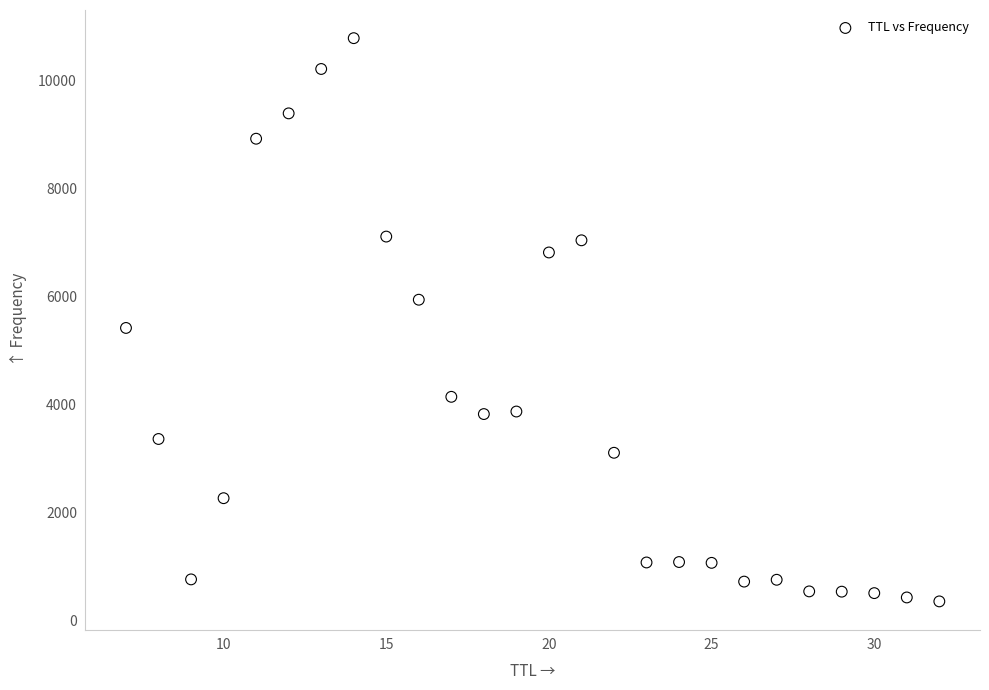

What Y value in the scatter plot is closest to 5566?

5415